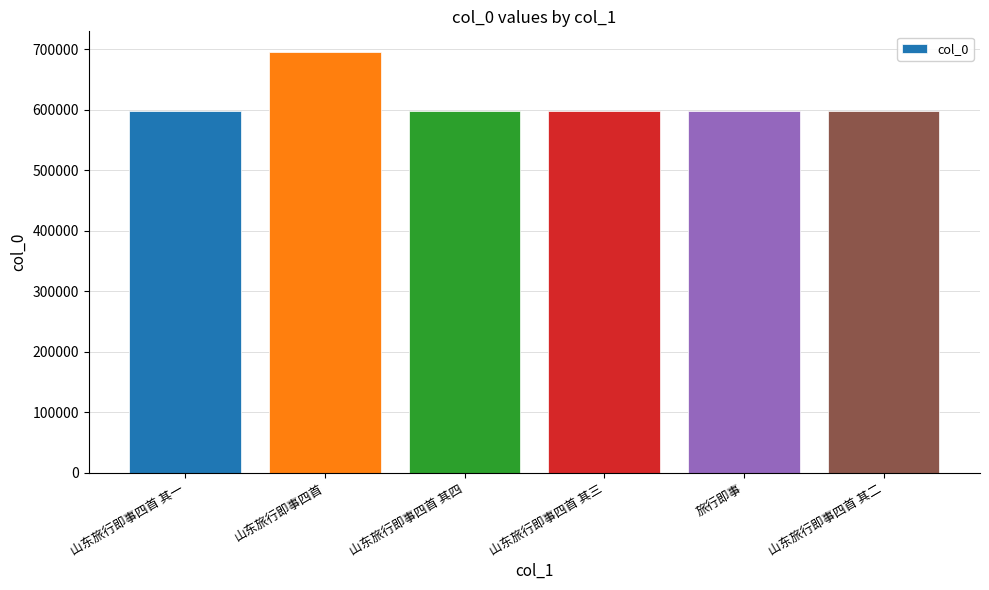

What is the sum of all values?

3685529